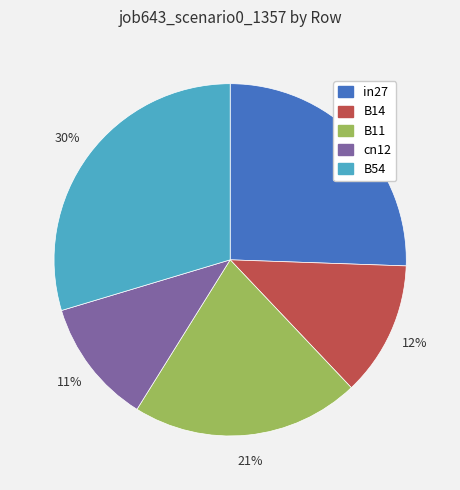

What is the largest slice in the pie chart?

B54